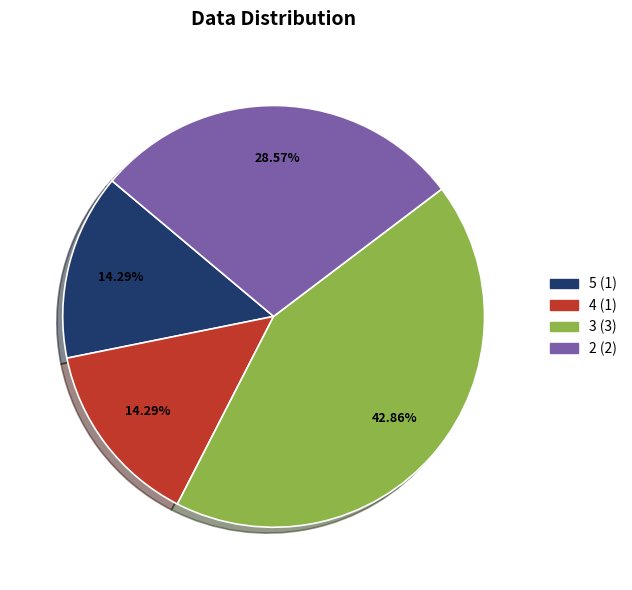

Is there a majority slice in this chart?

No